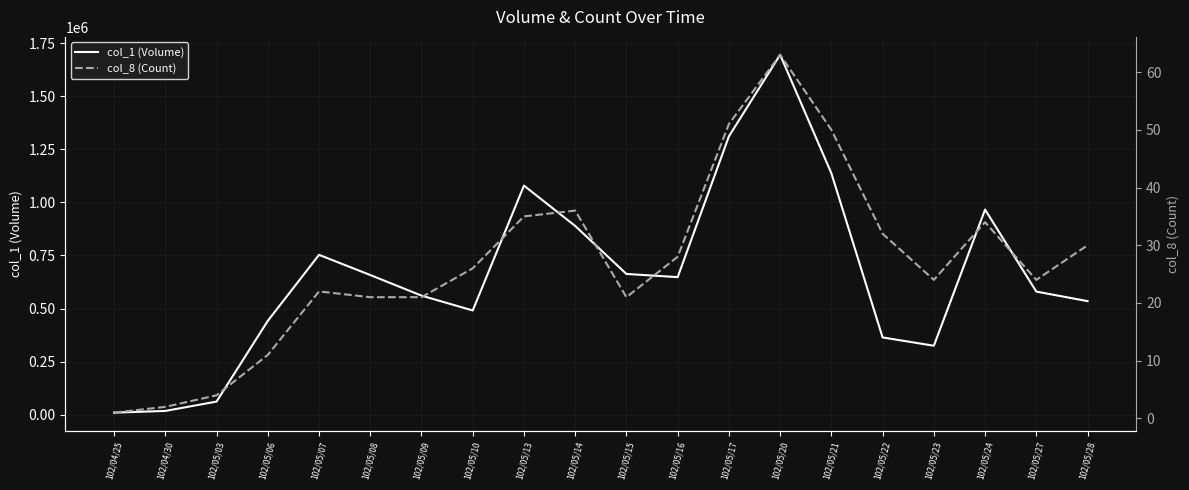

True or false: col_8 (Count) and col_1 (Volume) cross at least once.

False